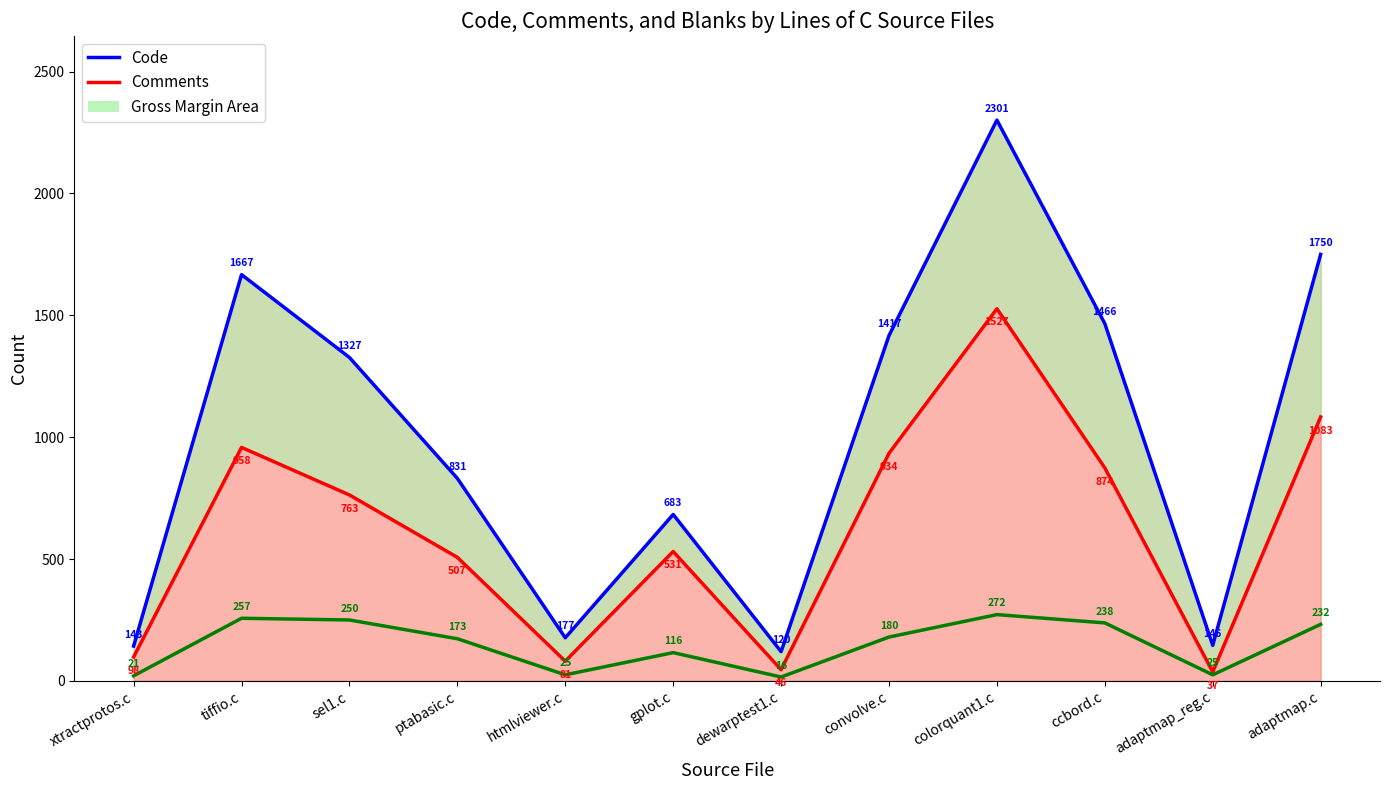

True or false: Comments and Blanks intersect in this chart.

False